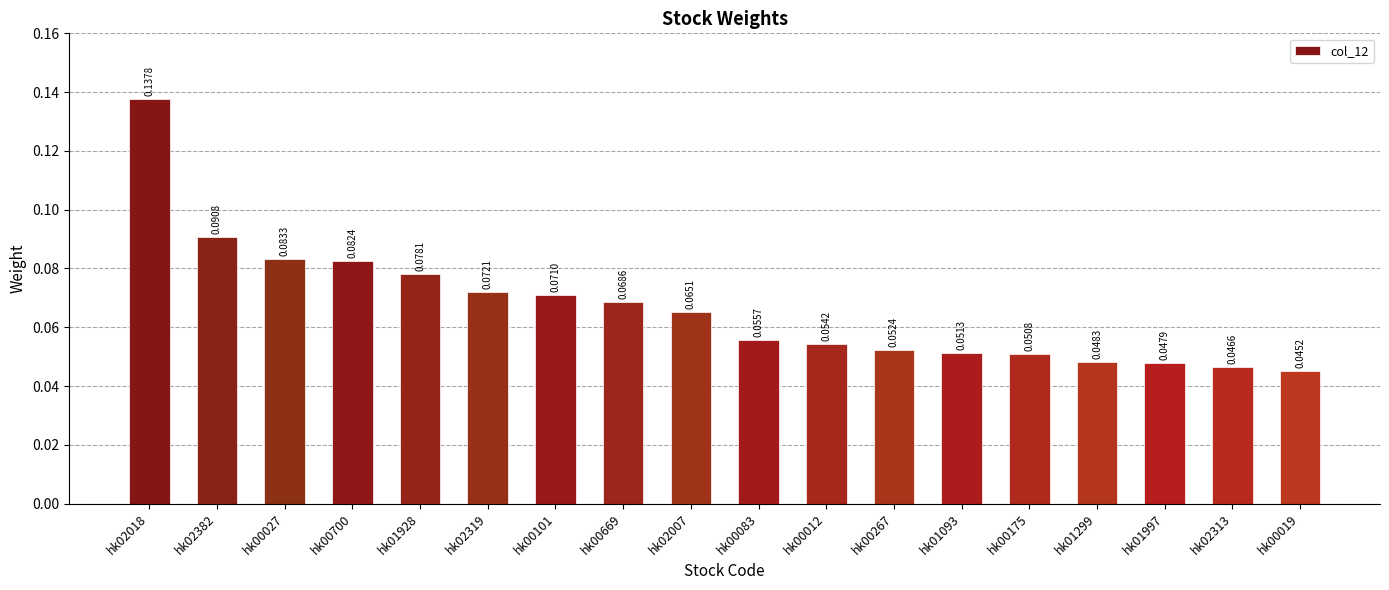

At which category does the chart reach its minimum across all series?

hk00019